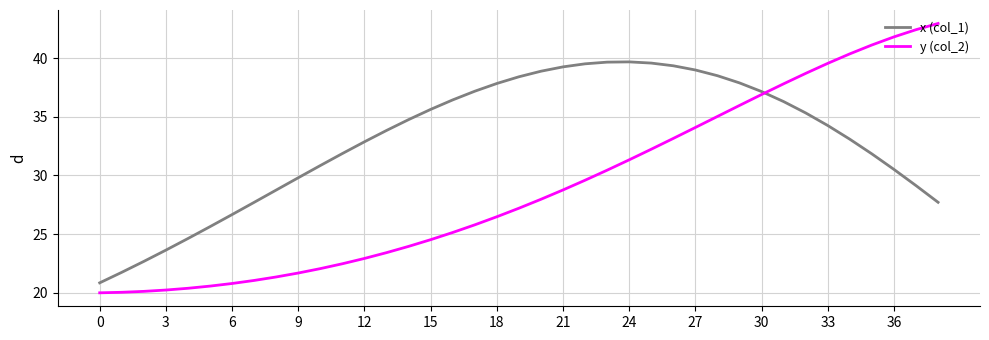

True or false: x (col_1) has more than 2 points higher than both neighbors.

False